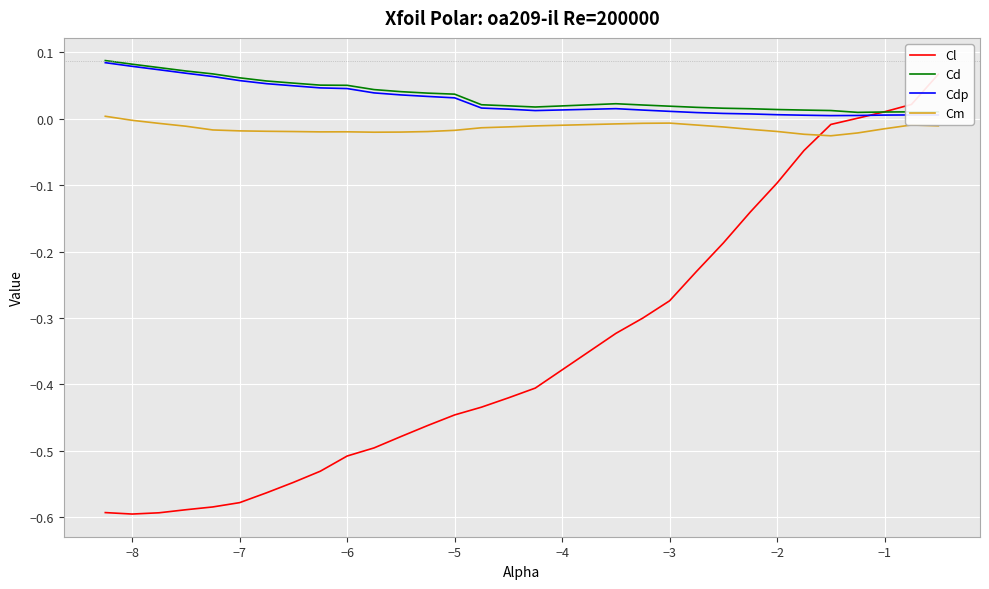

True or false: Cm and Cd cross at least once.

False